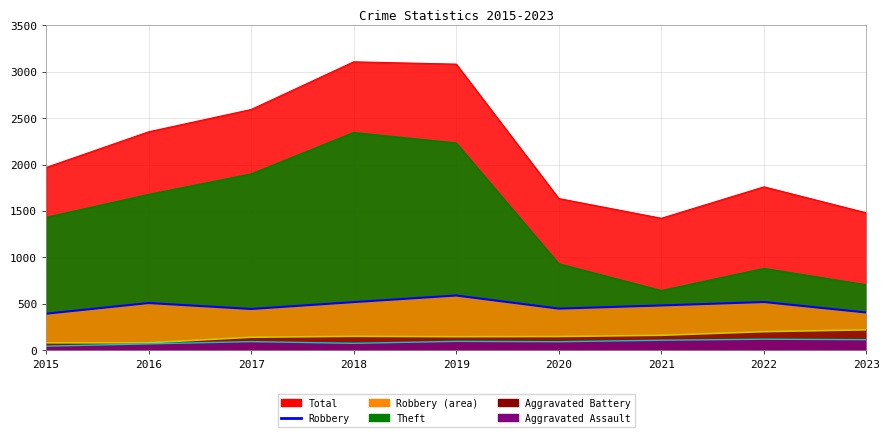

What is the value of the 1st point from the left?

395